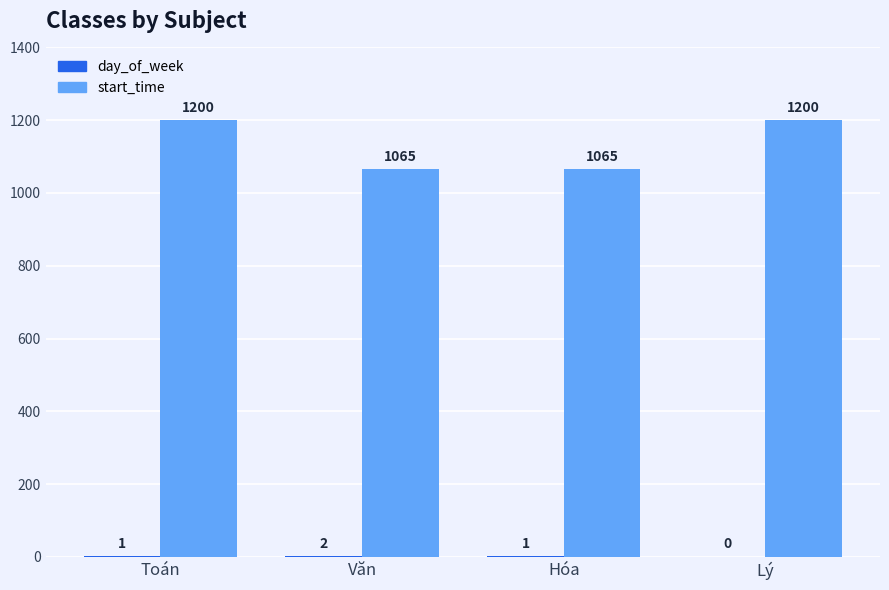

The start_time series shows 1065 at Văn. True or false?

True